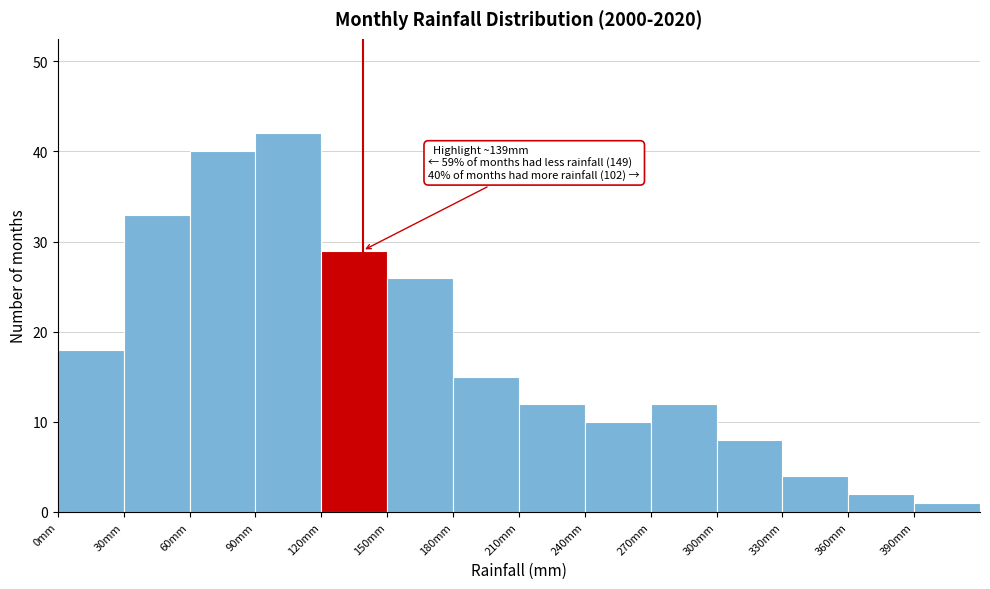

Which range on the x-axis has the tallest bar?

90 to 120